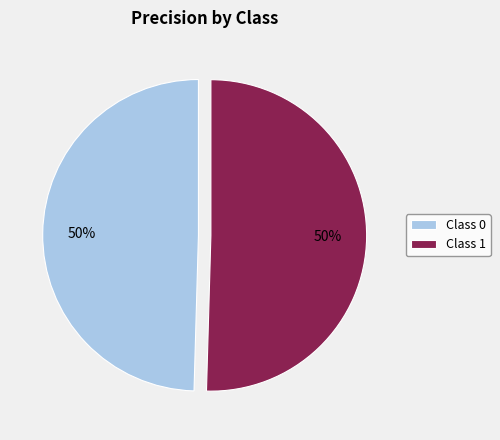

Is it true that Class 0 is 64% of the pie?

False